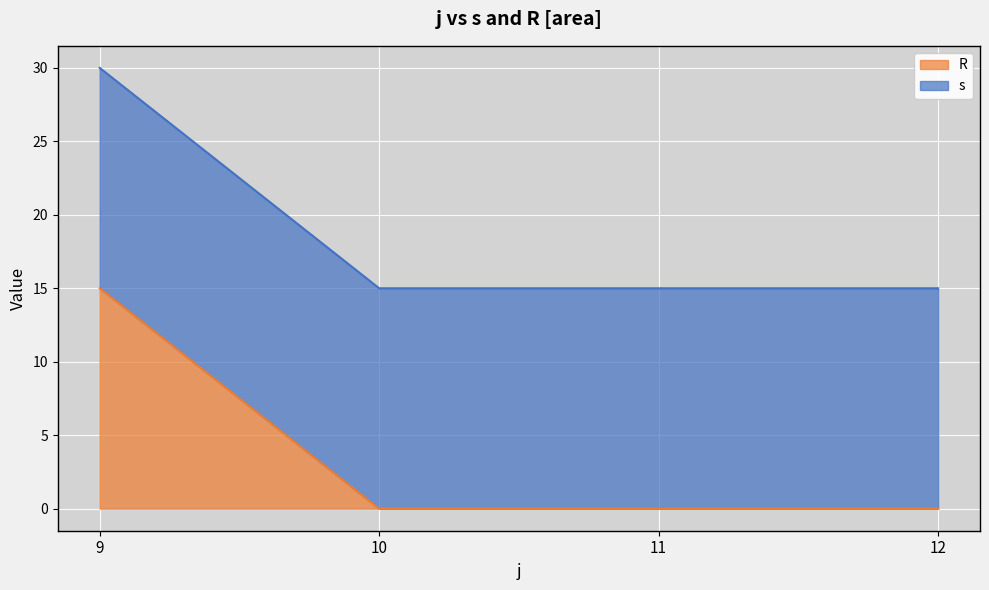

Between 10 and 10, which is larger?

10